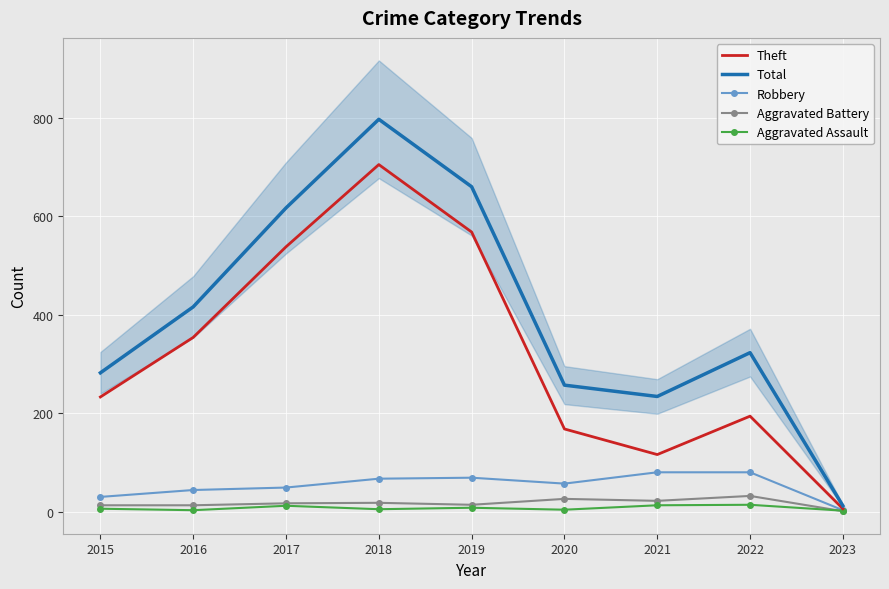

Reading right to left, extract all data points from this chart.

Theft: 6	194	116	168	568	705	538	354	233
Total: 12	323	234	257	660	797	617	416	282
Robbery: 3	80	80	57	69	67	49	44	30
Aggravated Battery: 1	32	22	26	14	18	17	13	13
Aggravated Assault: 2	14	13	4	8	5	12	3	6